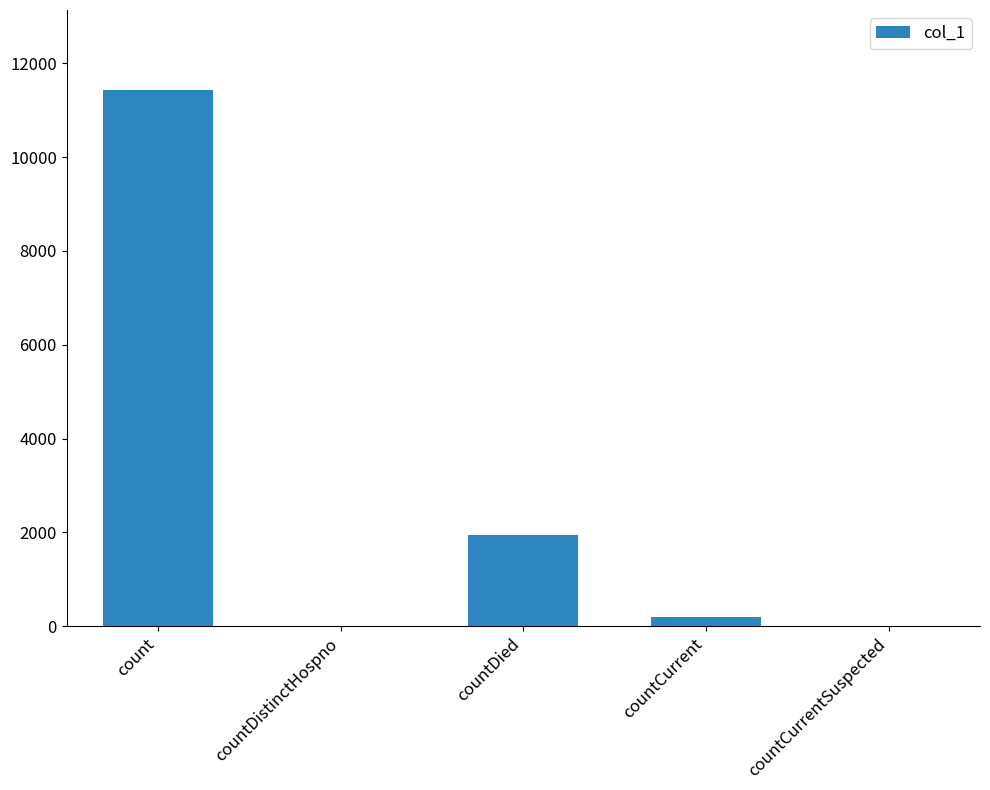

Between countCurrent and countDied, which is larger?

countDied